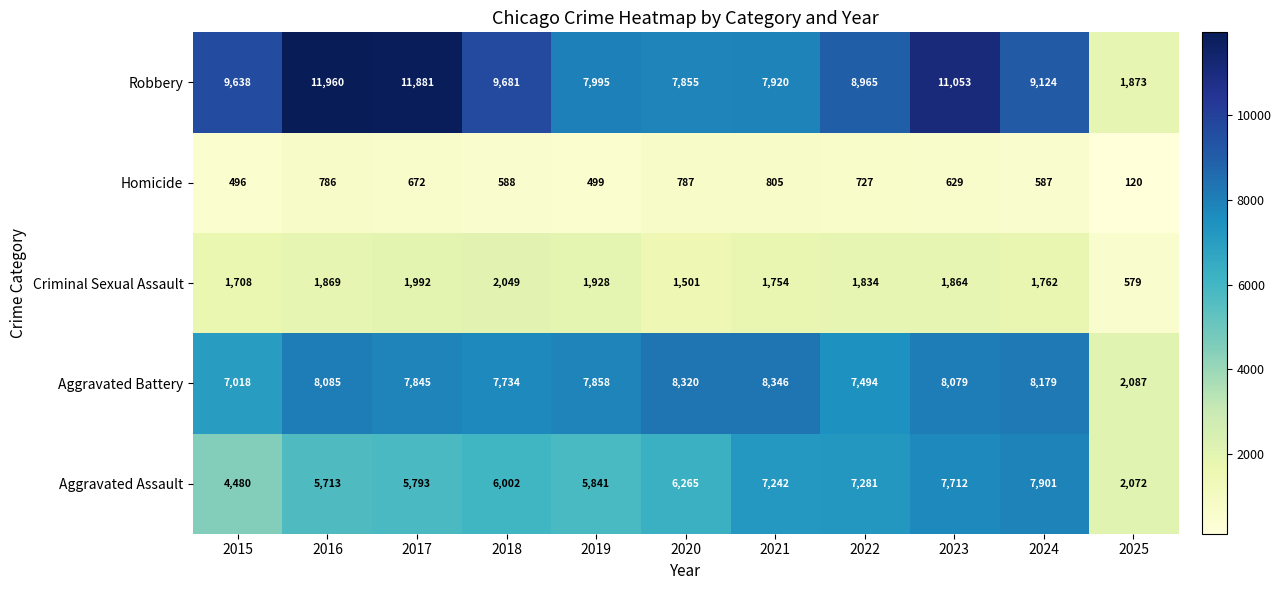

What is the total value across all series at 2016?

28413